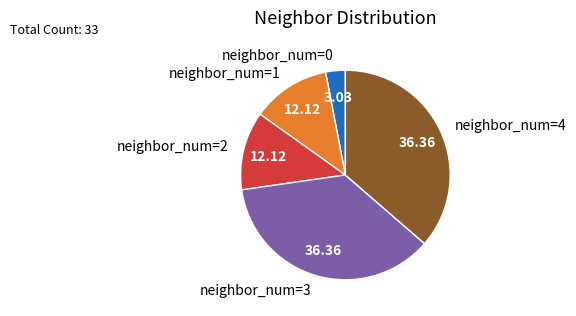

Do neighbor_num=1 and neighbor_num=3 together represent more than half of the pie?

No